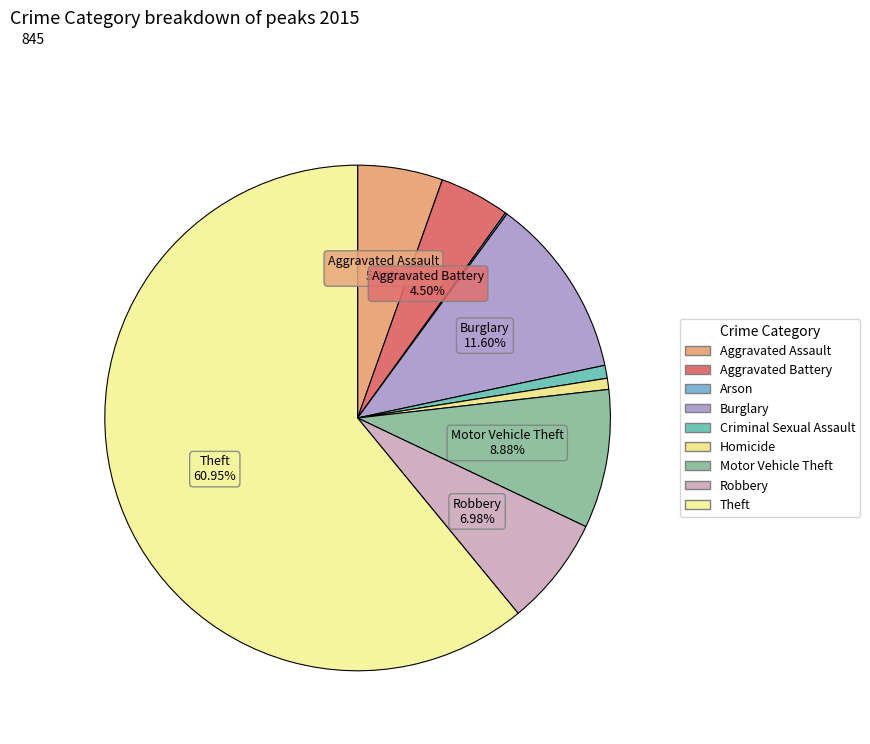

What is the change in value from Burglary to Motor Vehicle Theft?

-23